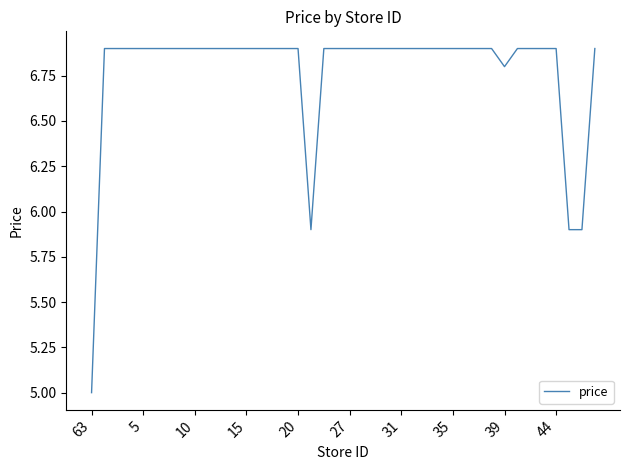

What is the greatest value displayed?

6.9